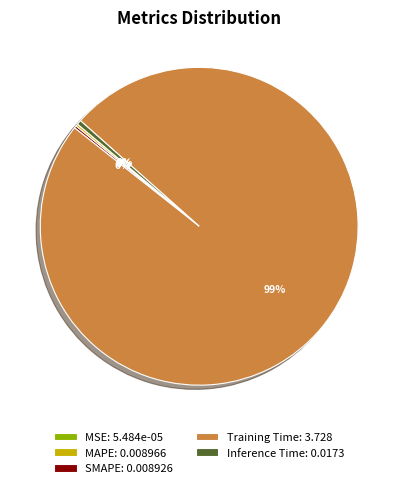

Is there any slice that represents more than half of the pie?

Yes